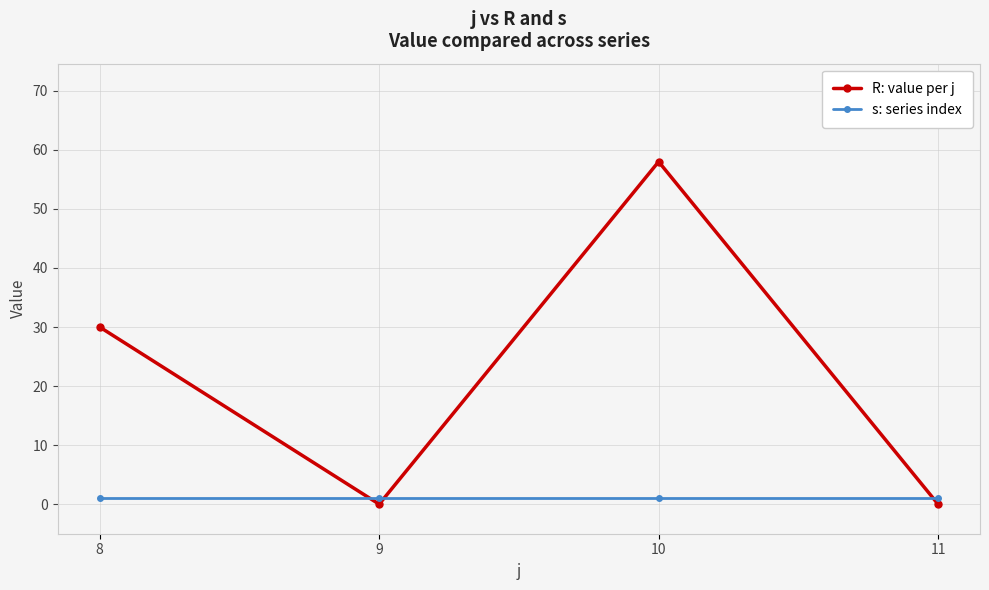

How many categories are shown in the chart?

4